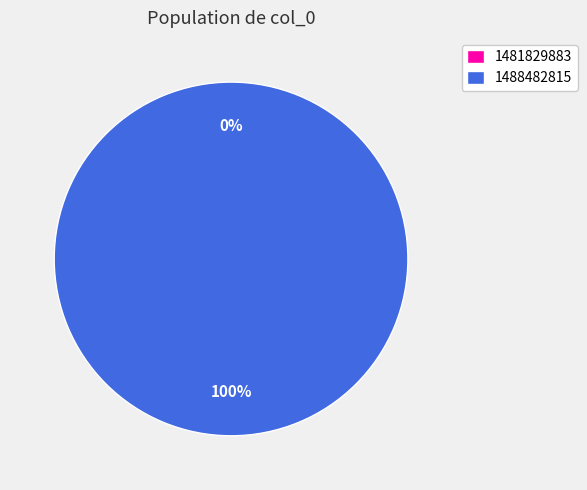

True or false: 1488482815 accounts for 100% of the total.

True